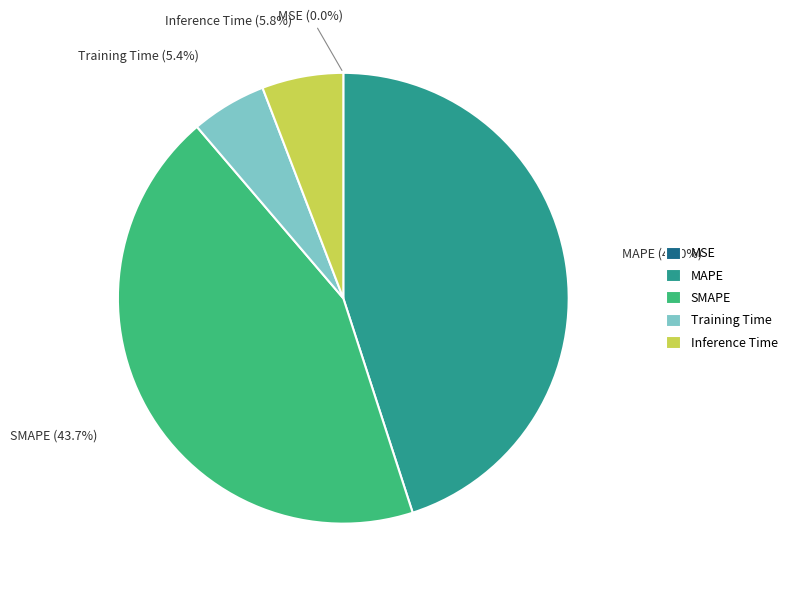

To the nearest percent, what is the average slice percentage?

20%